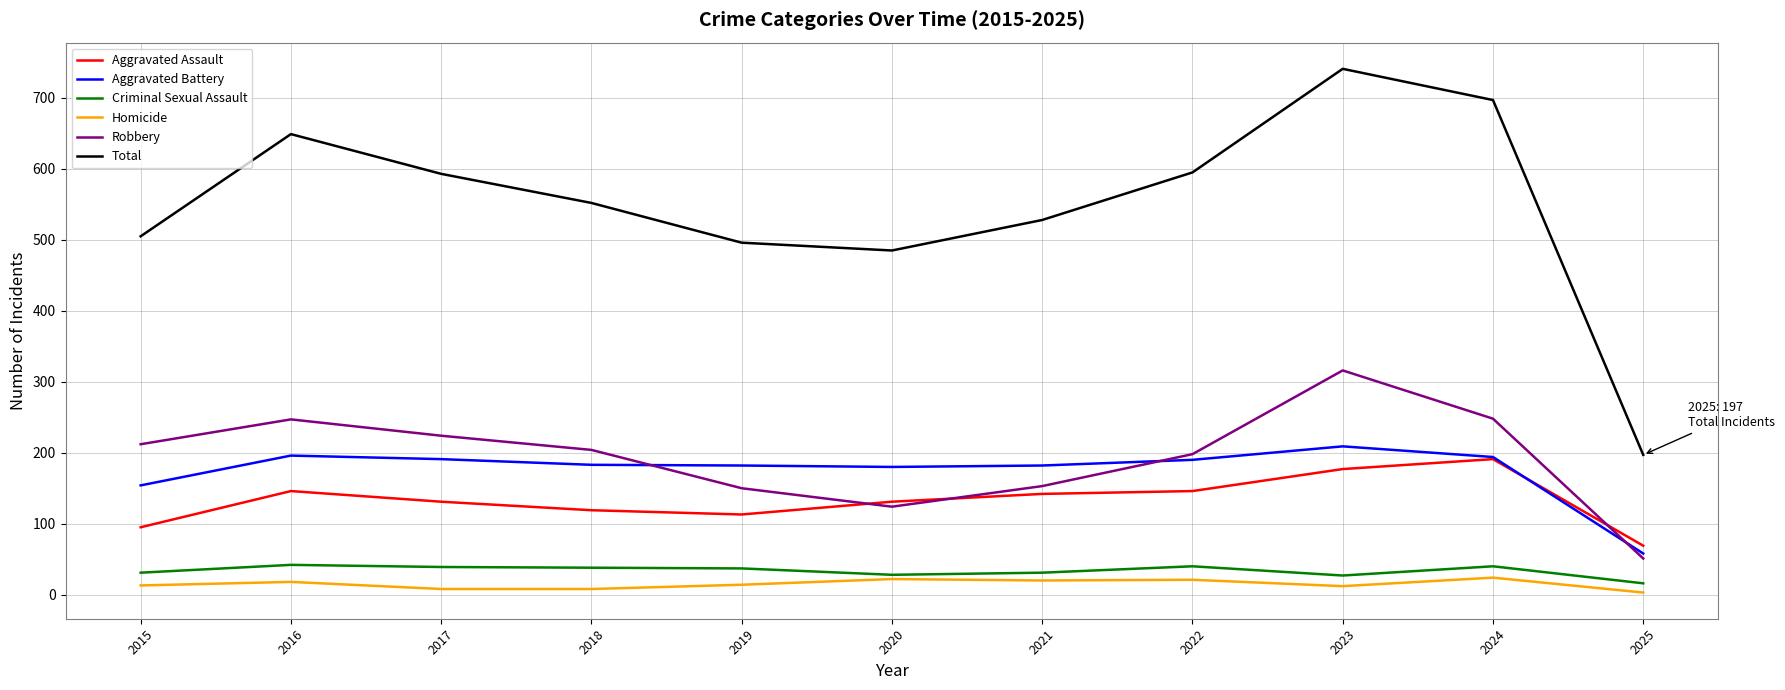

The Total series shows 141 at 2024. True or false?

False